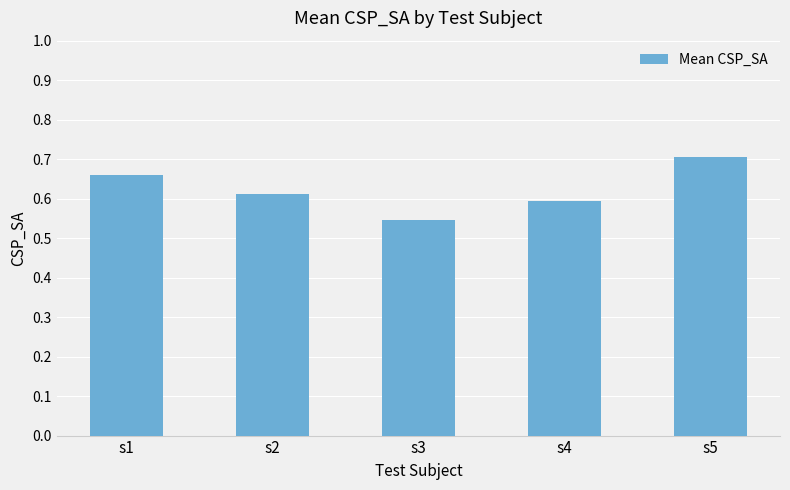

List the labels in order of value, smallest first.

s3, s4, s2, s1, s5